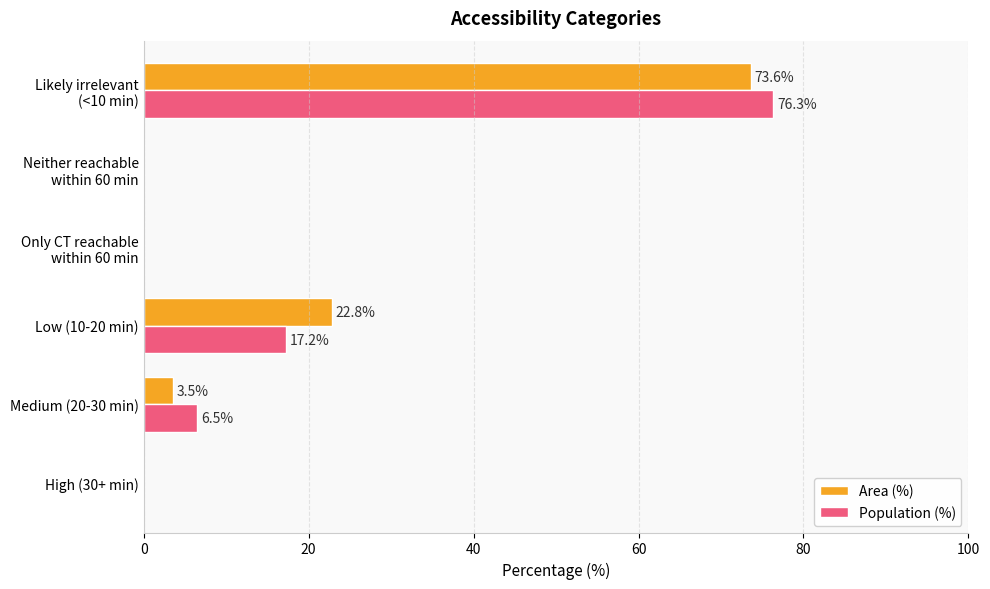

Read the Population (%) value at Medium (20-30 min).

6.5